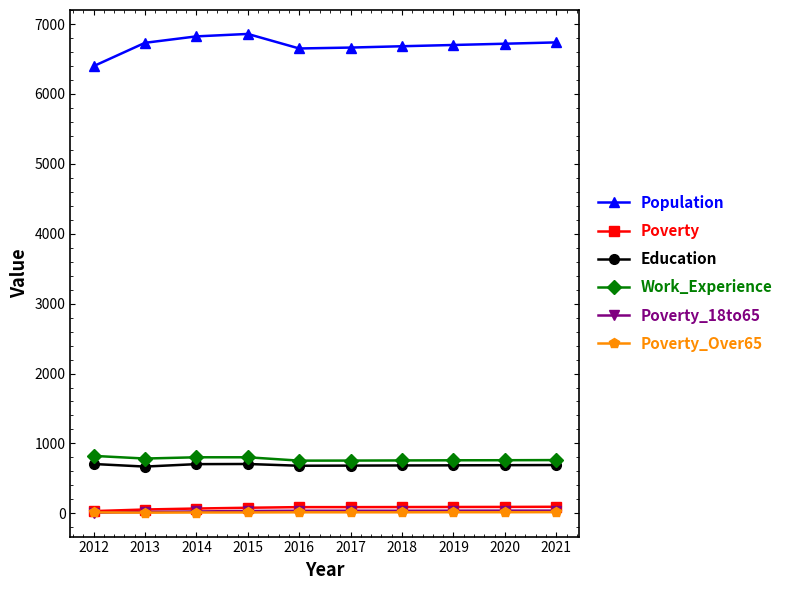

Is it true that Education equals 691 at 2021?

True